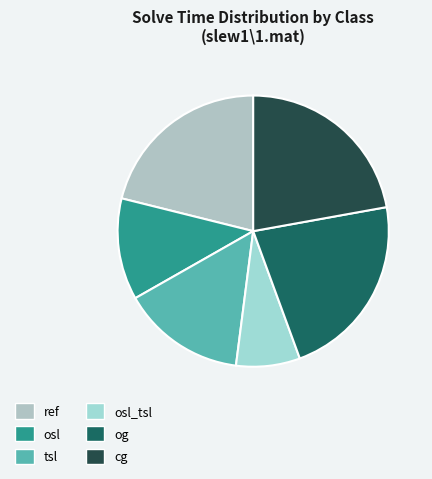

Count the number of slices in the pie.

6